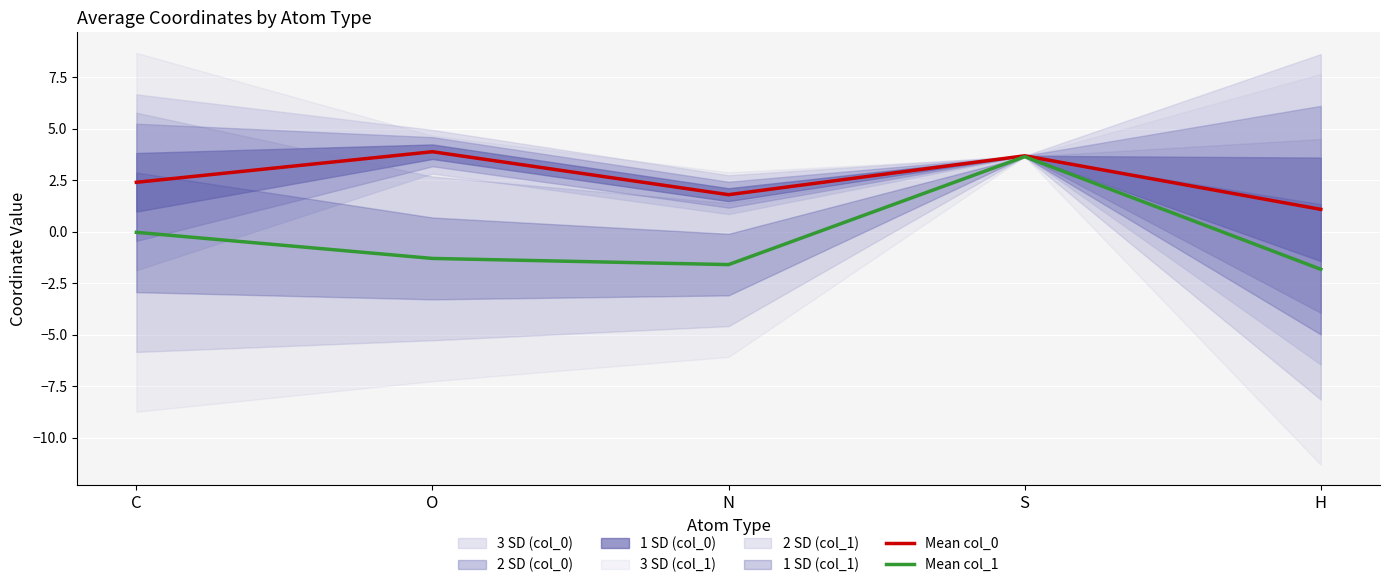

Rank the series at H from highest to lowest value.

Mean col_0, Mean col_1